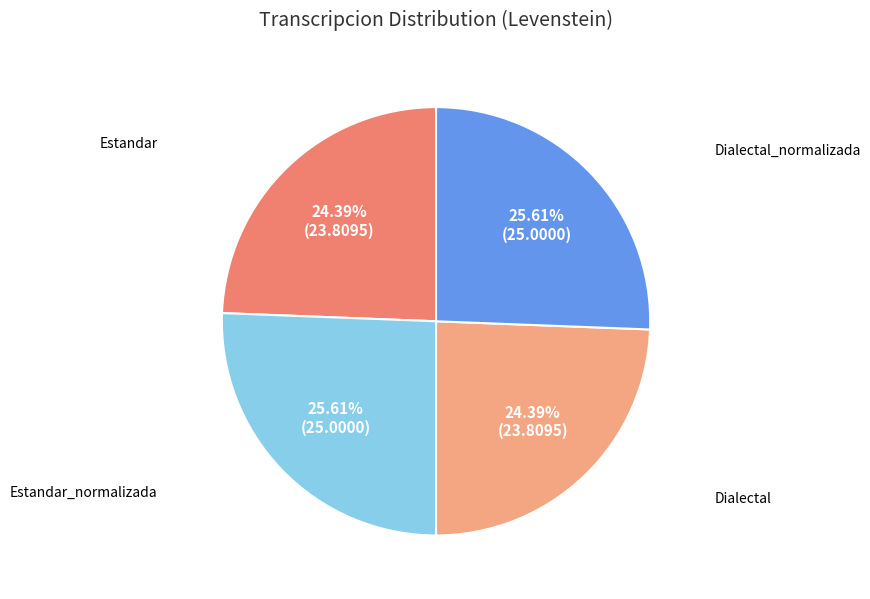

Count the number of slices in the pie.

4